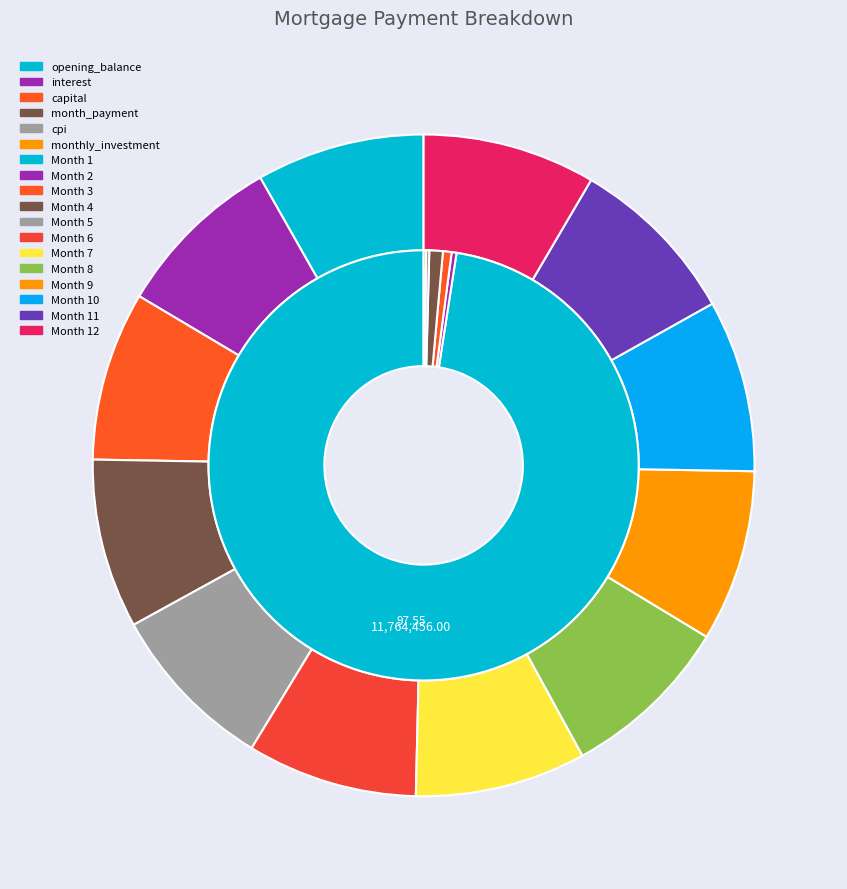

Which category has the biggest portion of the pie?

Month 1